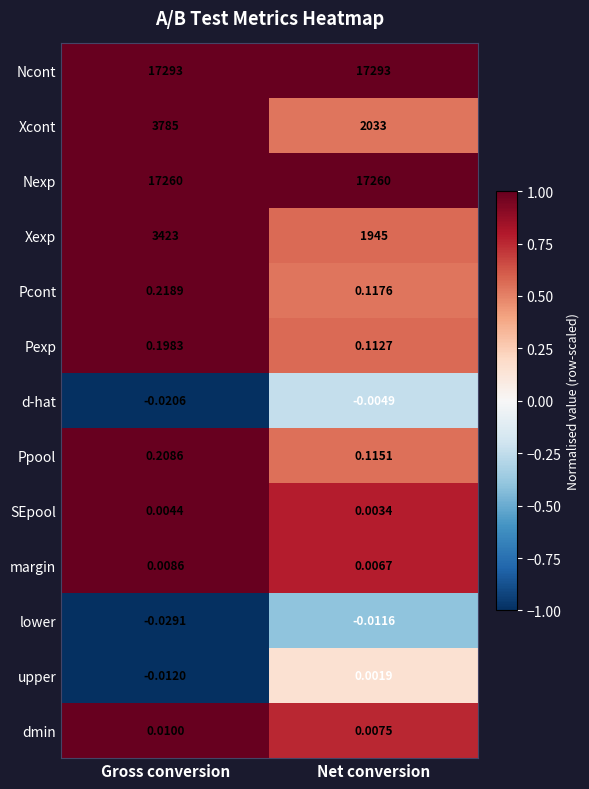

At which category does the chart reach its minimum across all series?

Gross conversion